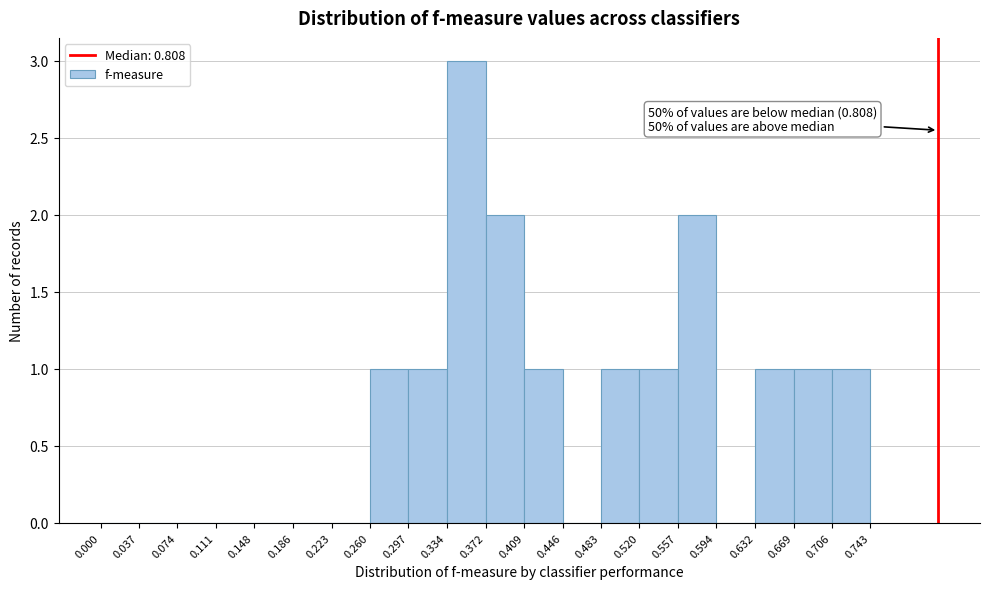

Which range on the x-axis has the tallest bar?

0.334 to 0.372